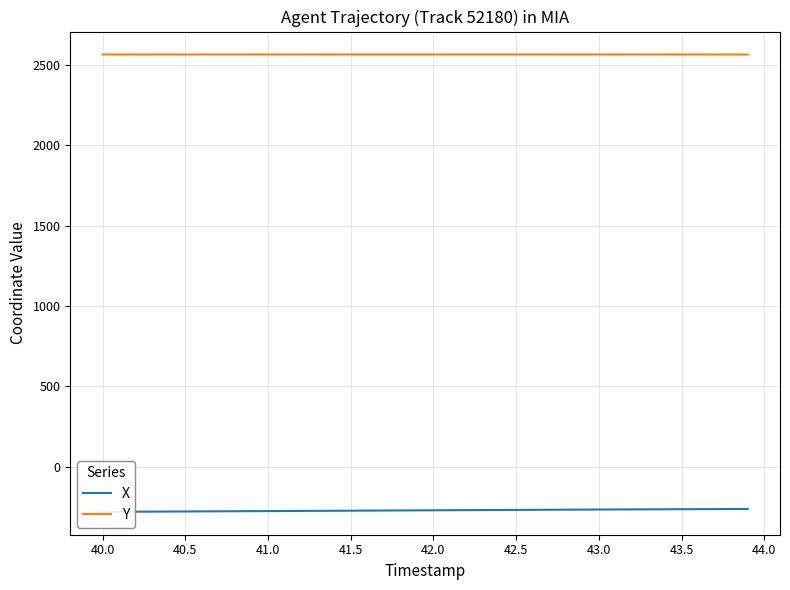

True or false: Y and X intersect in this chart.

False